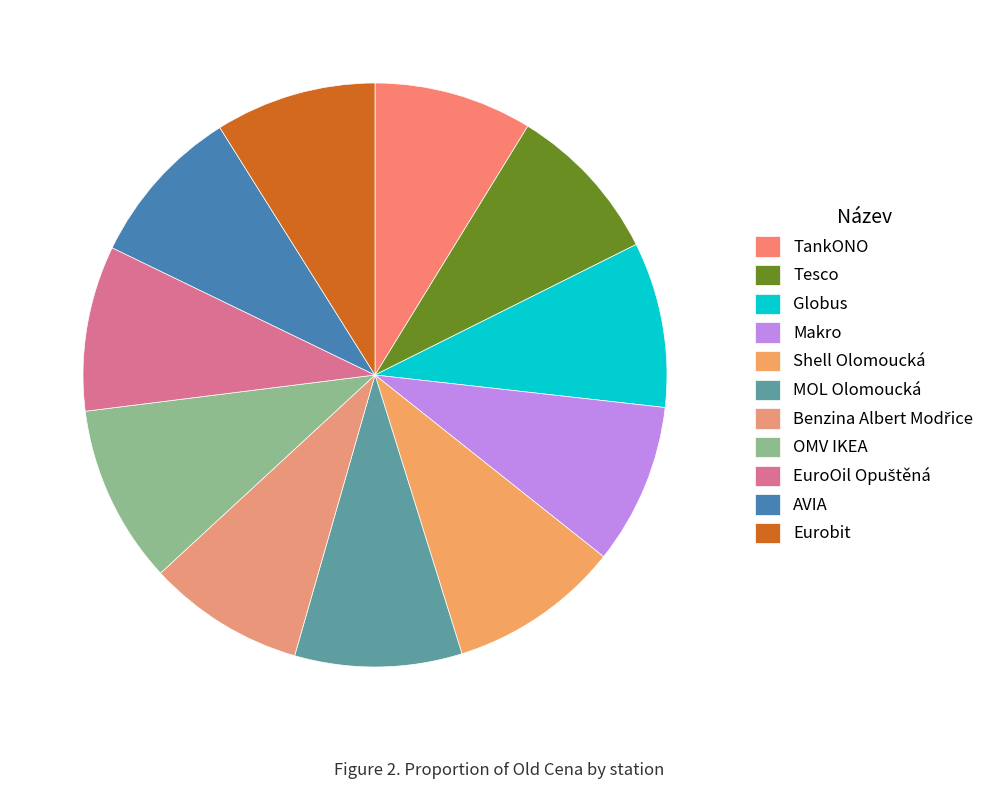

How many segments does this pie chart have?

11